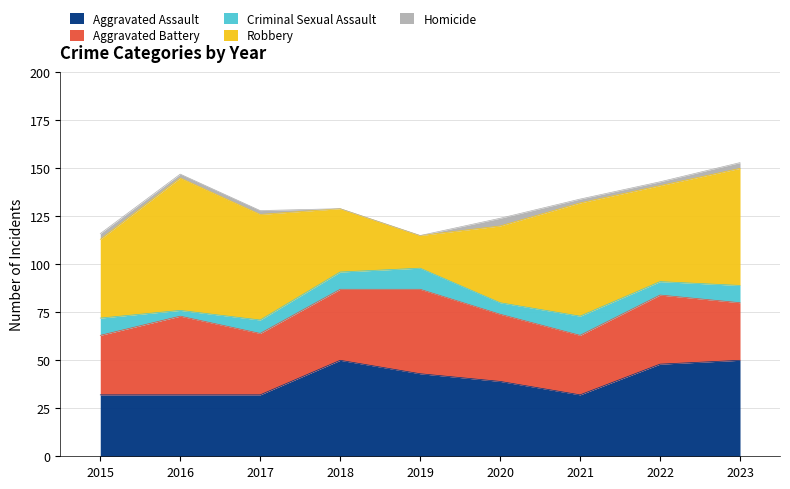

At which category is the sum across all series the highest?

2023